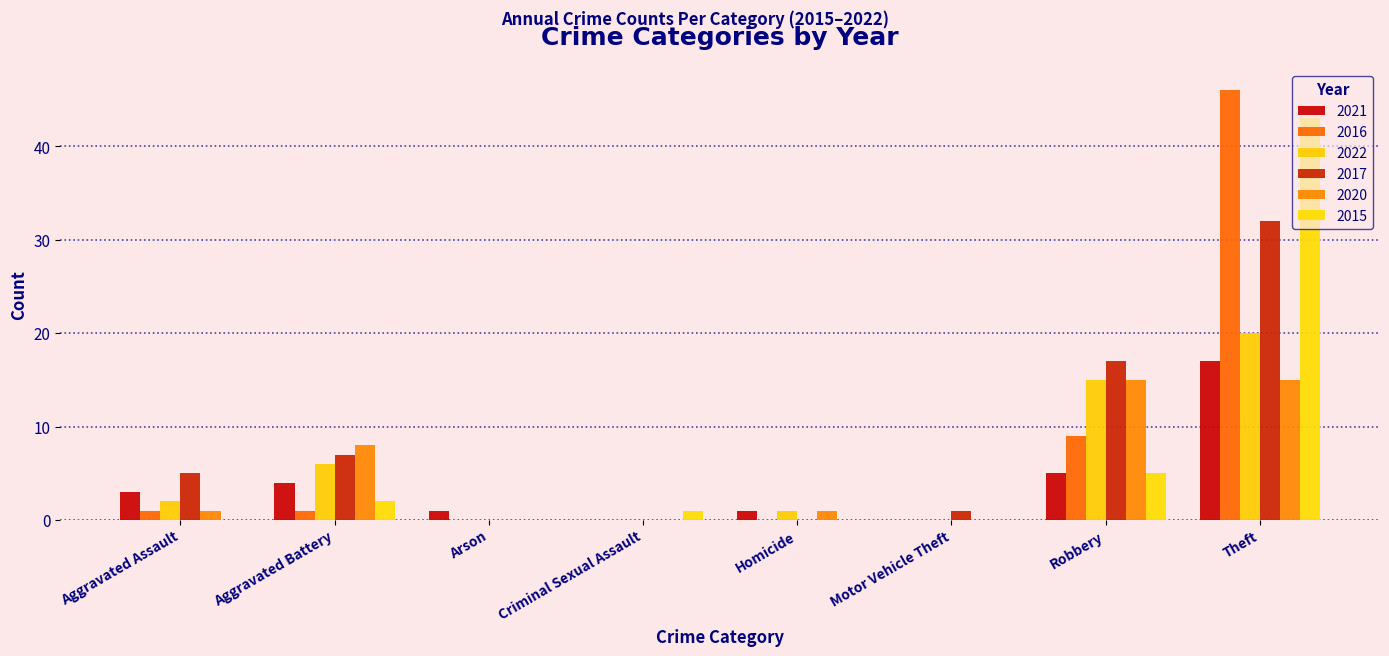

Reading left to right, transcribe all the data shown in this chart.

2021: Aggravated Assault=3	Aggravated Battery=4	Arson=1	Criminal Sexual Assault=0	Homicide=1	Motor Vehicle Theft=0	Robbery=5	Theft=17
2016: Aggravated Assault=1	Aggravated Battery=1	Arson=0	Criminal Sexual Assault=0	Homicide=0	Motor Vehicle Theft=0	Robbery=9	Theft=46
2022: Aggravated Assault=2	Aggravated Battery=6	Arson=0	Criminal Sexual Assault=0	Homicide=1	Motor Vehicle Theft=0	Robbery=15	Theft=20
2017: Aggravated Assault=5	Aggravated Battery=7	Arson=0	Criminal Sexual Assault=0	Homicide=0	Motor Vehicle Theft=1	Robbery=17	Theft=32
2020: Aggravated Assault=1	Aggravated Battery=8	Arson=0	Criminal Sexual Assault=0	Homicide=1	Motor Vehicle Theft=0	Robbery=15	Theft=15
2015: Aggravated Assault=0	Aggravated Battery=2	Arson=0	Criminal Sexual Assault=1	Homicide=0	Motor Vehicle Theft=0	Robbery=5	Theft=43